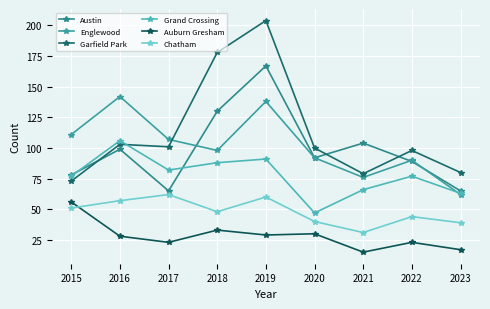

Where is the first local maximum for Chatham?

2017